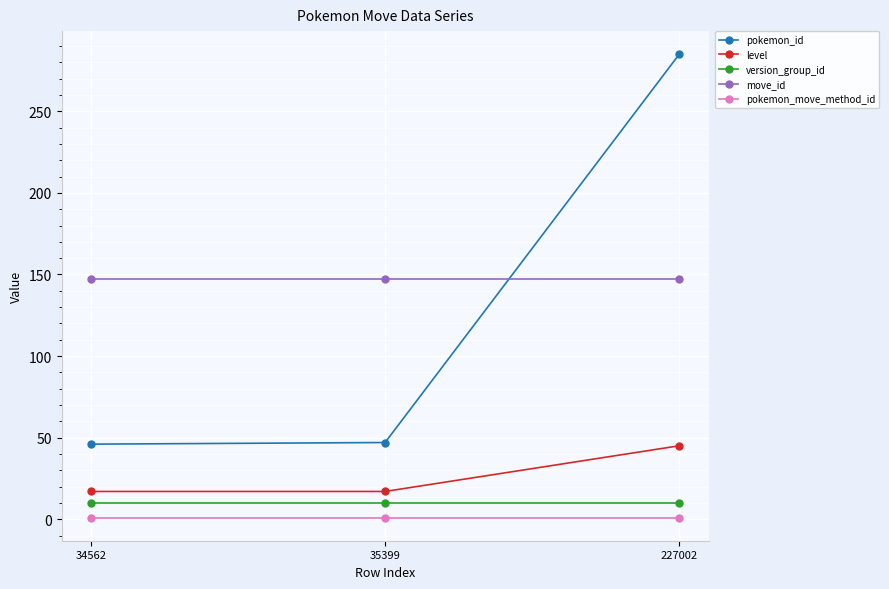

Does the chart have visible grid lines?

Yes